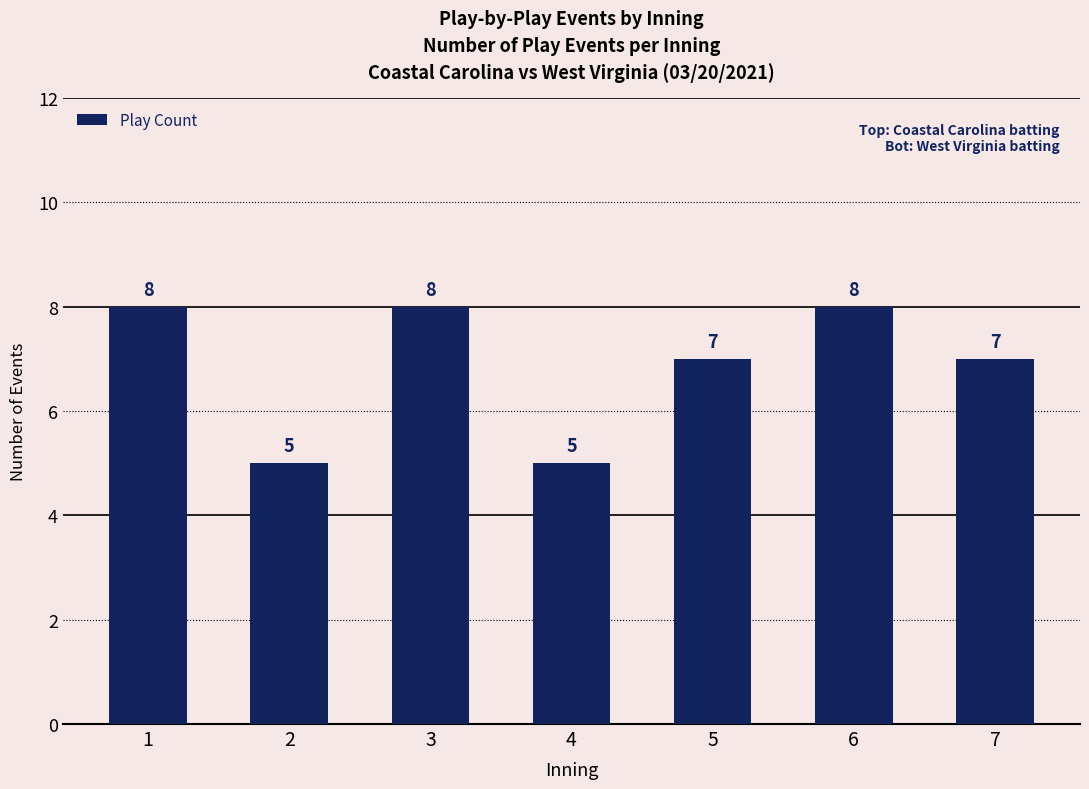

Reading left to right, extract all data points from this chart.

1=8	2=5	3=8	4=5	5=7	6=8	7=7